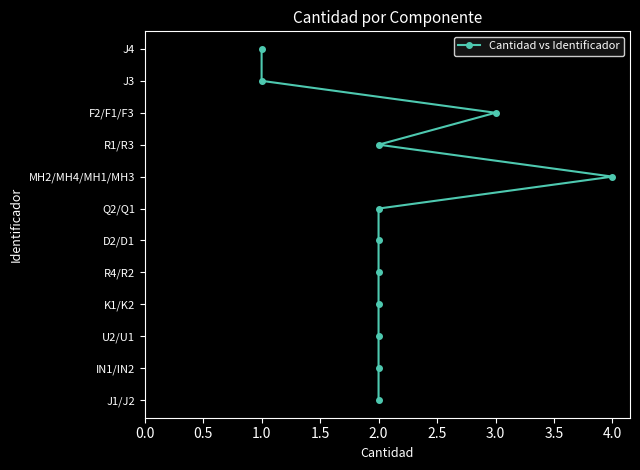

What is the value of the 2nd point from the left?

1